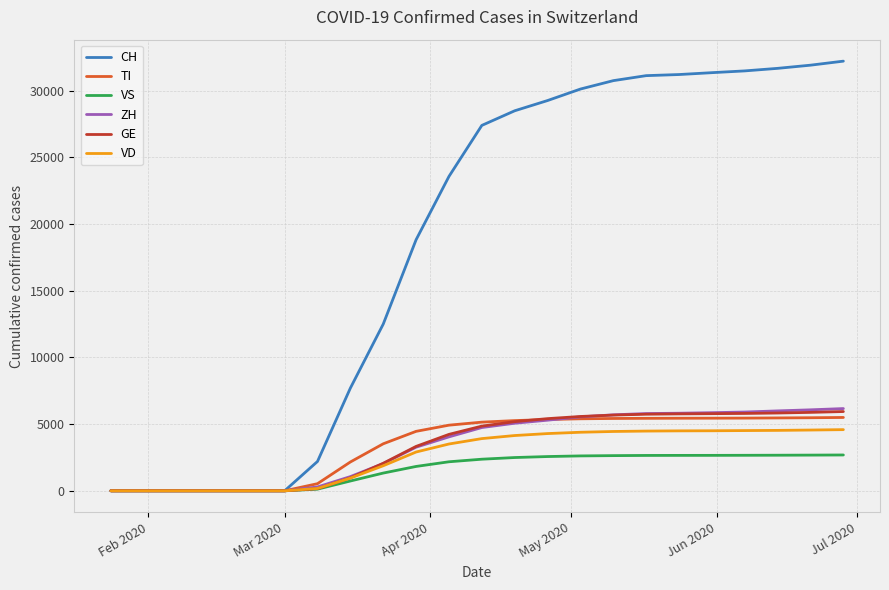

What is the maximum value shown in the chart?

32218